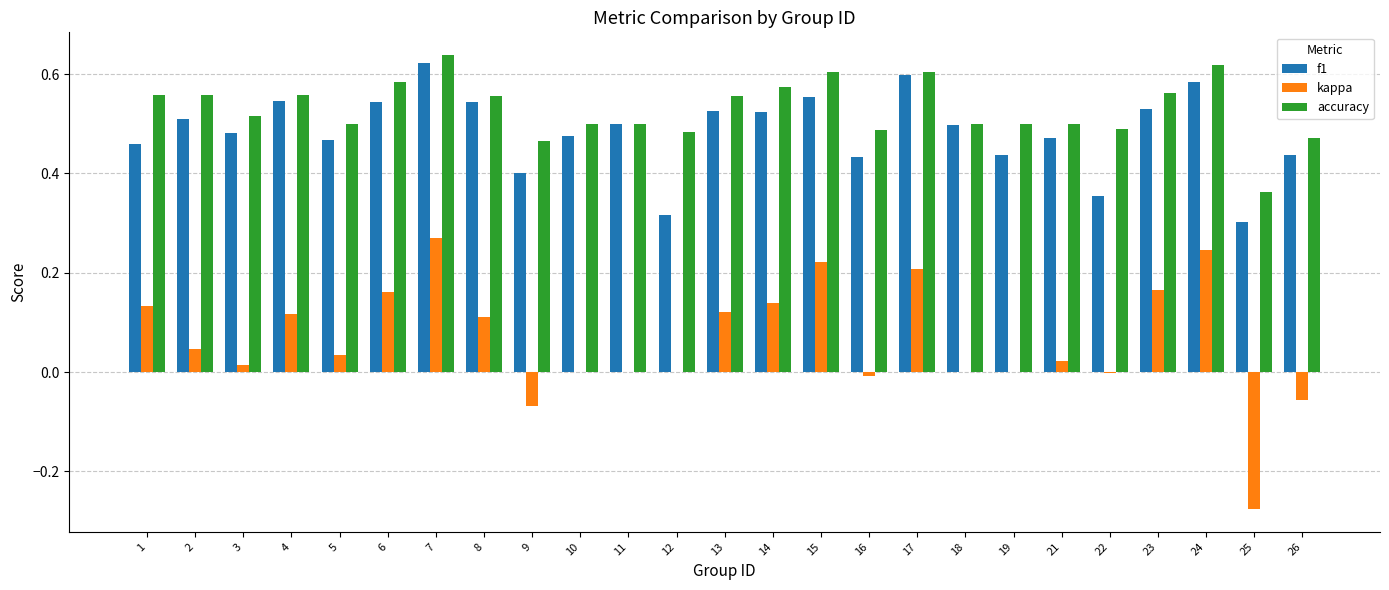

Is the value of f1 at 22 greater than the value of accuracy at 26?

No